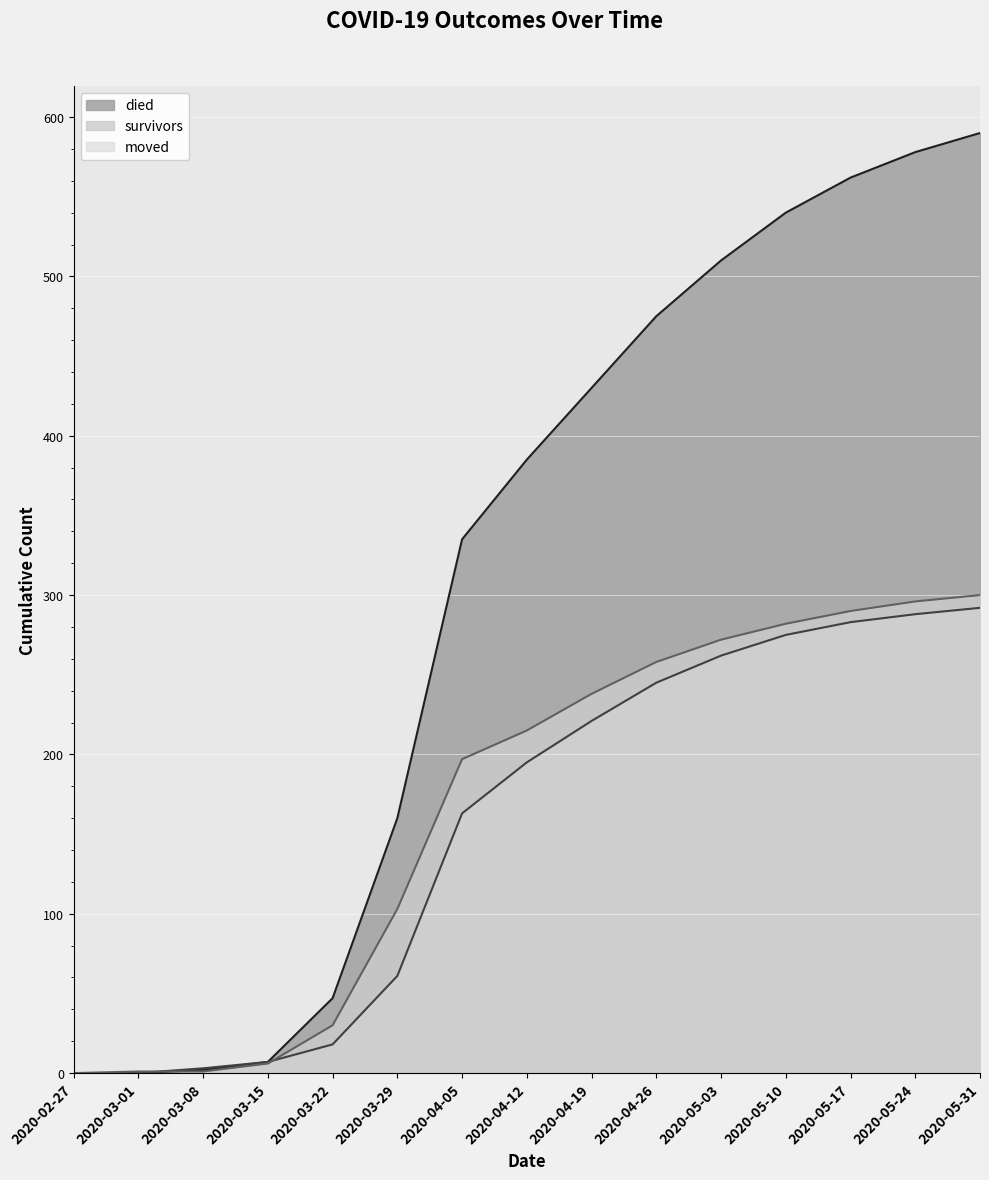

What is the value of the died point at the 6th from the left?

160